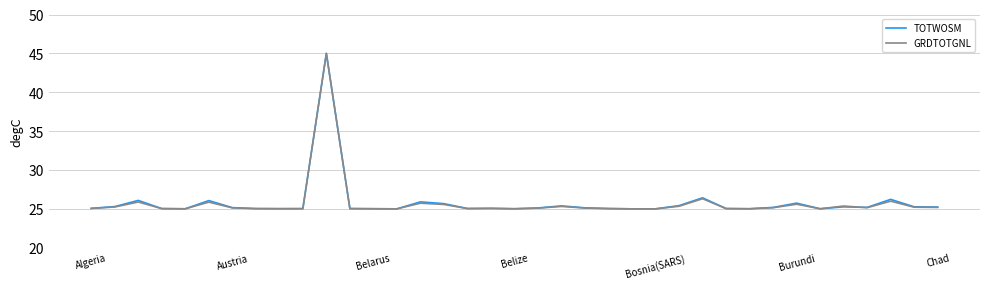

What is the smallest value displayed?

25.0